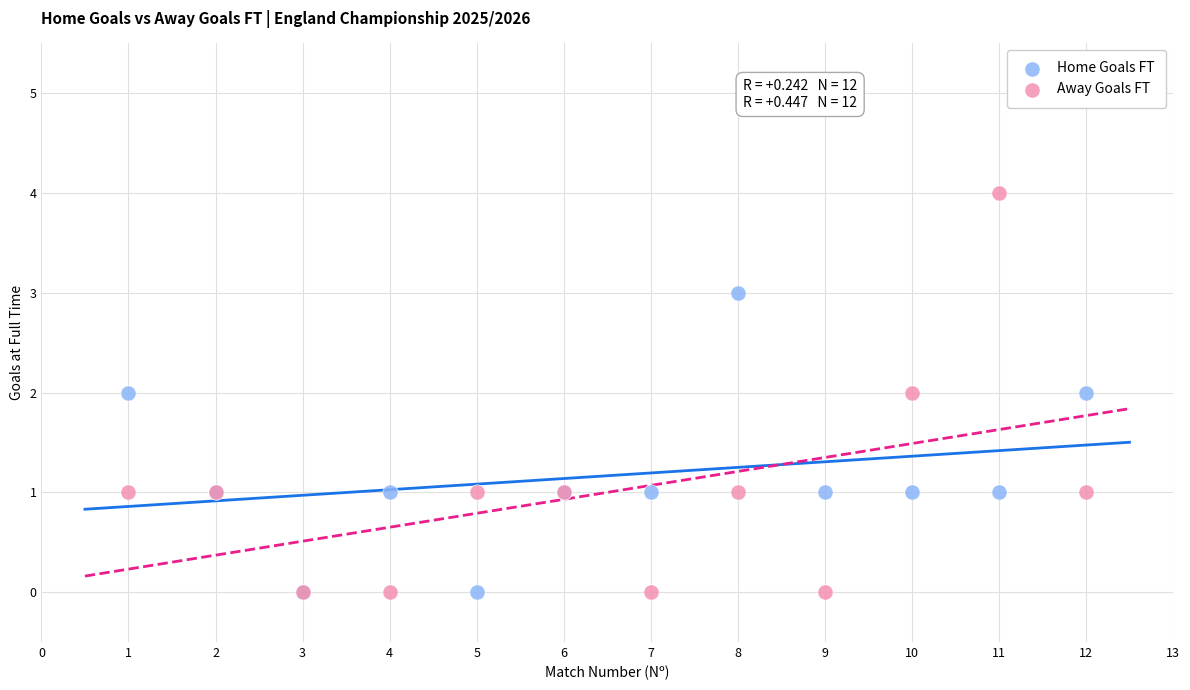

Which series has the widest spread of Y values?

Away Goals FT